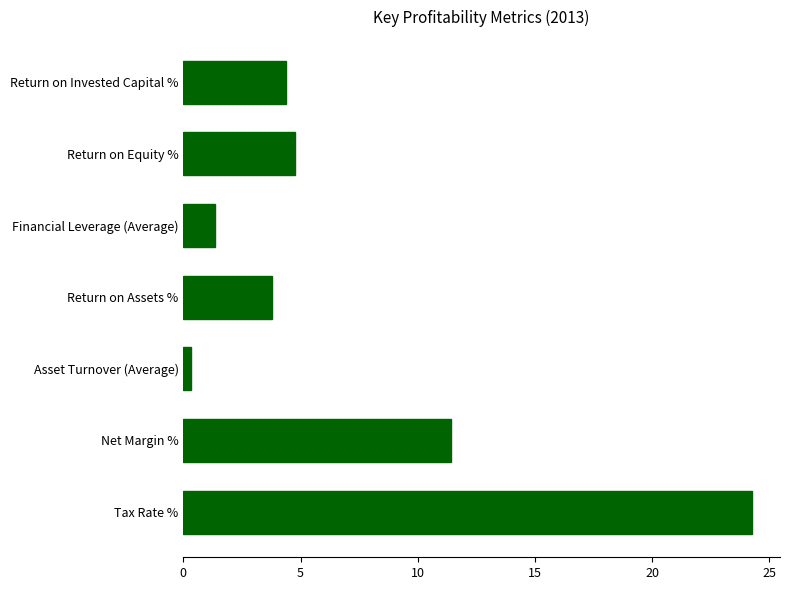

Are the bars grouped side by side (vs. stacked)?

No